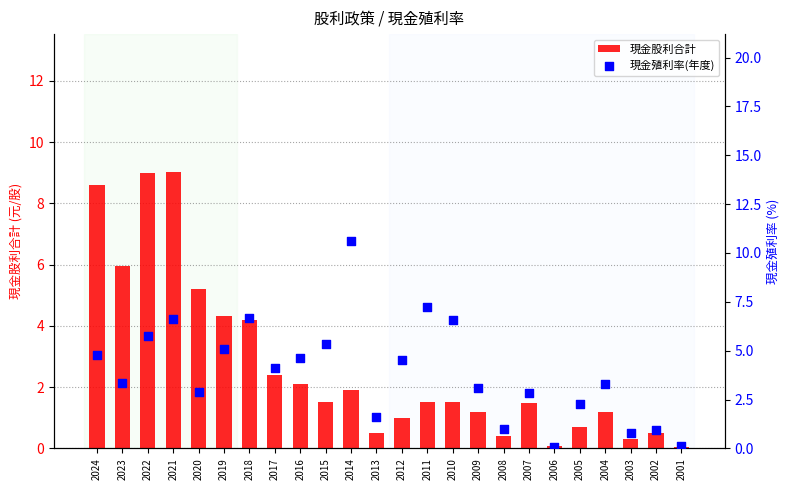

What is the total value across all series at 2023?

9.3